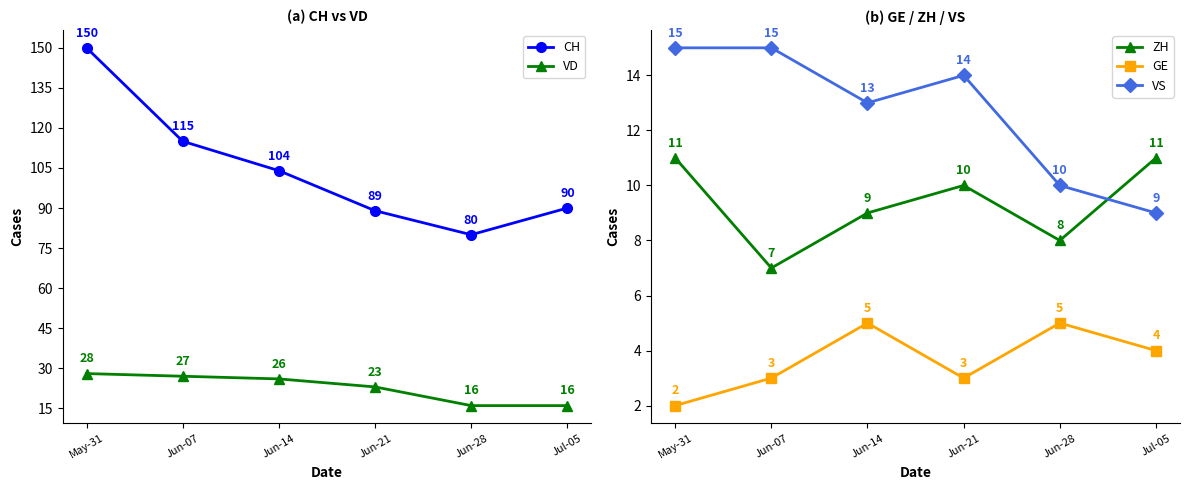

What is the total value across all series at Jun-21?

139